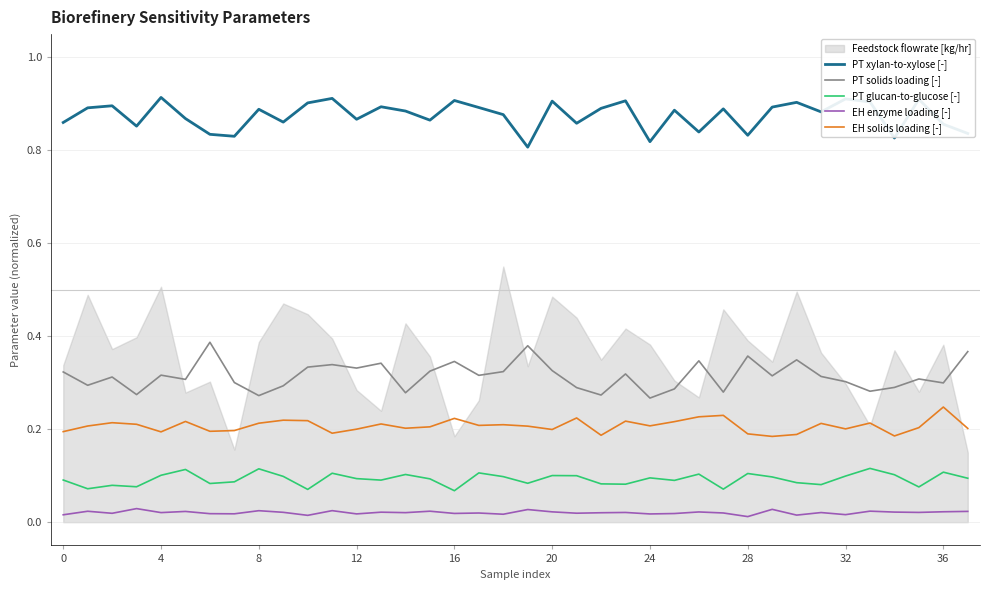

Does the chart have visible grid lines?

Yes